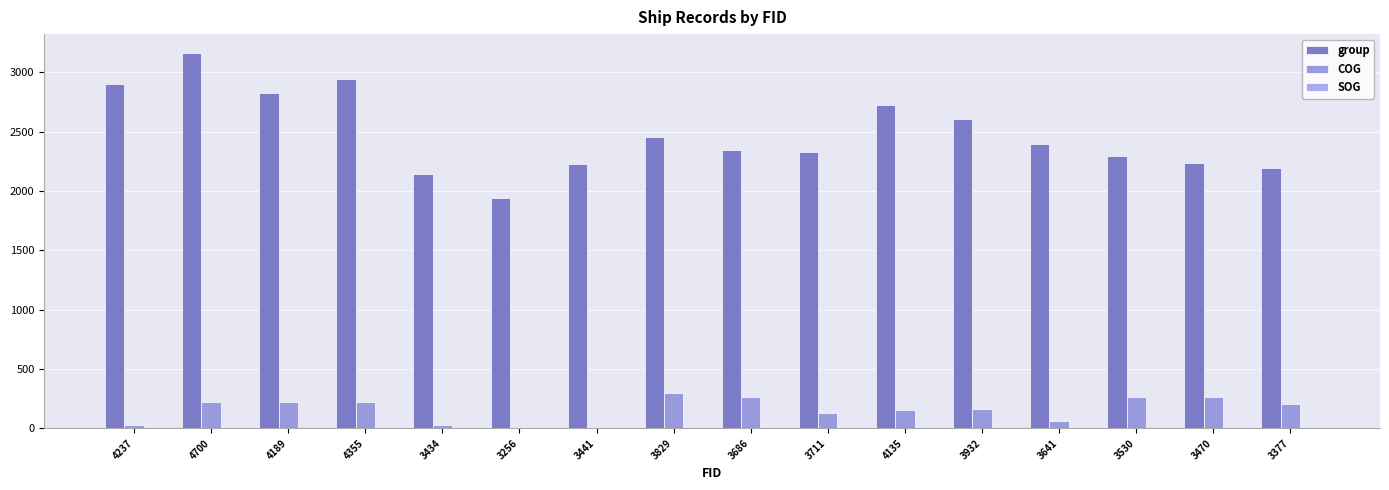

Rank the categories by SOG value from lowest to highest.

4237, 4700, 4189, 4355, 3441, 3829, 3711, 3641, 3530, 3470, 3377, 3686, 3434, 4135, 3932, 3256